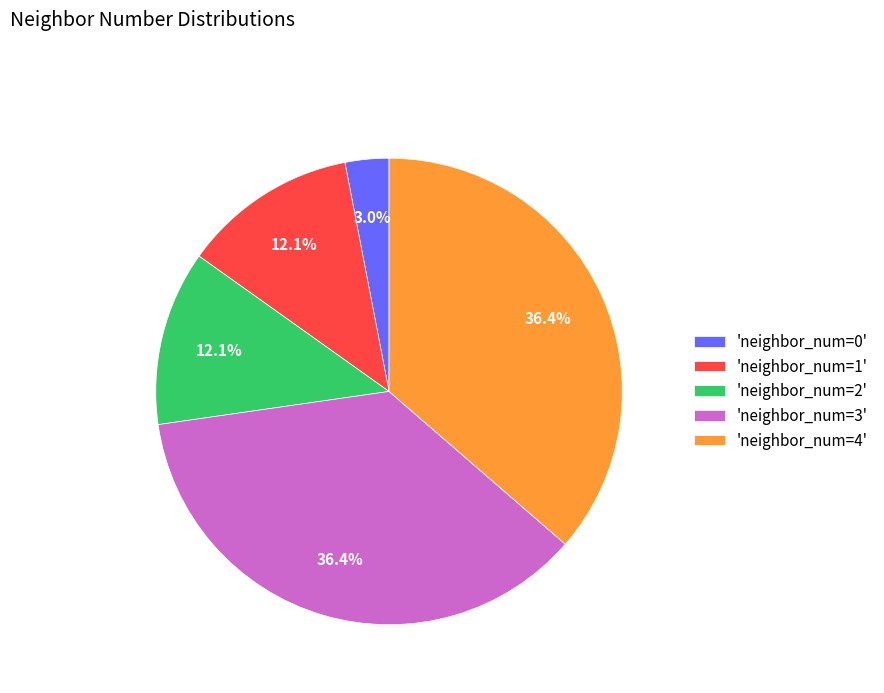

What is the total percentage of 'neighbor_num=0' and 'neighbor_num=3'?

39.4%